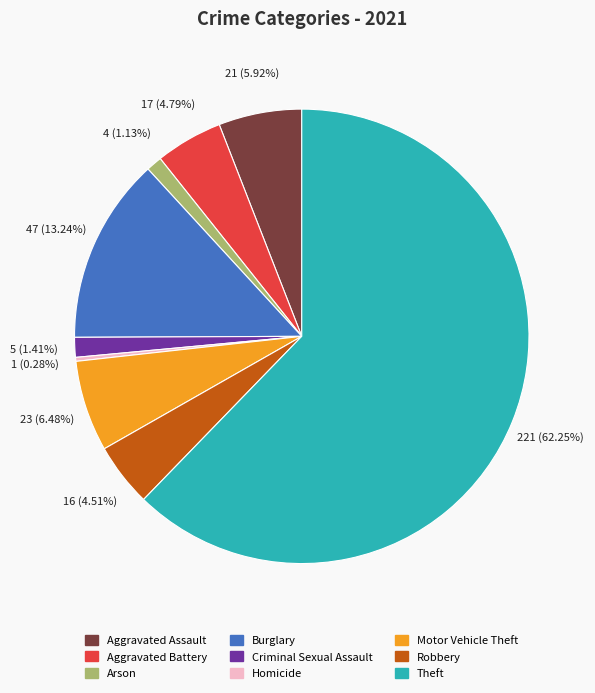

Combined, do Criminal Sexual Assault and Homicide account for over 50%?

No